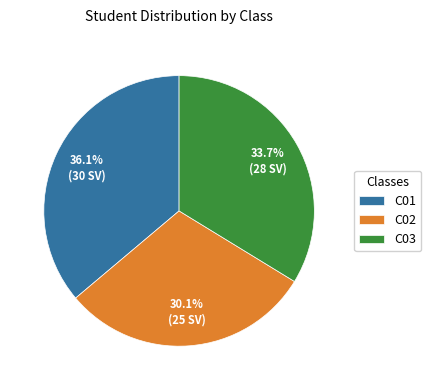

To the nearest percent, what percentage of the pie is C03?

34%